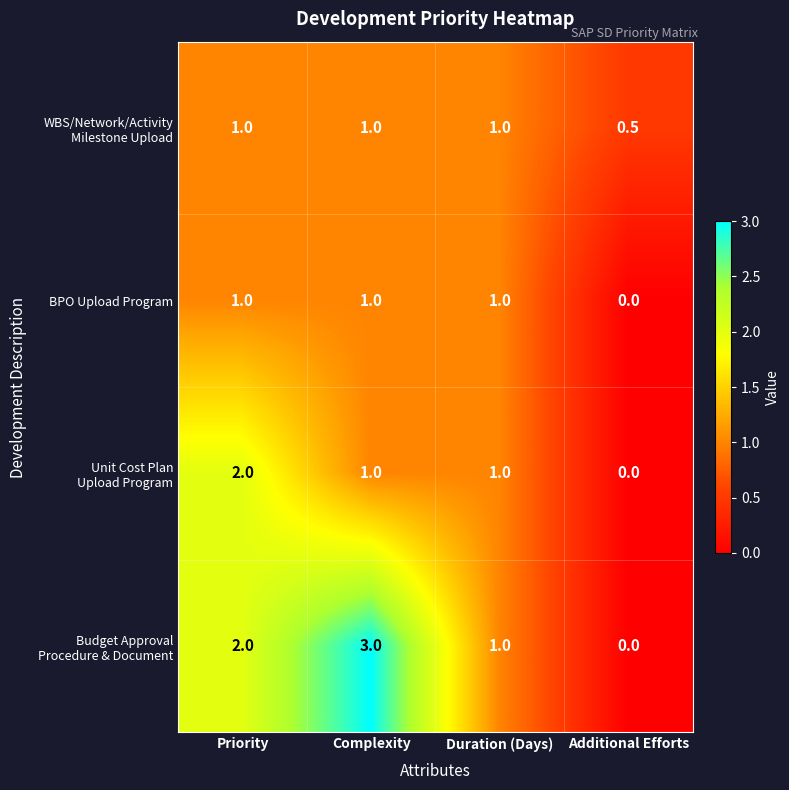

True or false: BPO Upload Program has a value of 1.3 at Duration (Days).

False